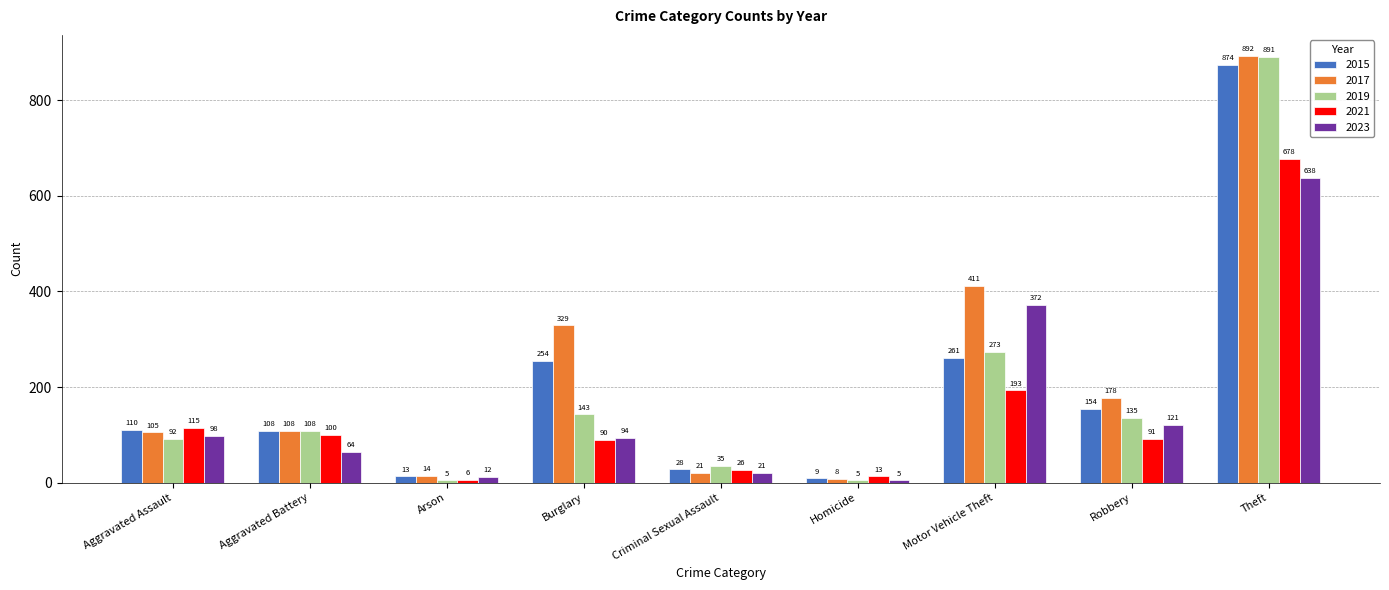

How many bars are there in each group?

5